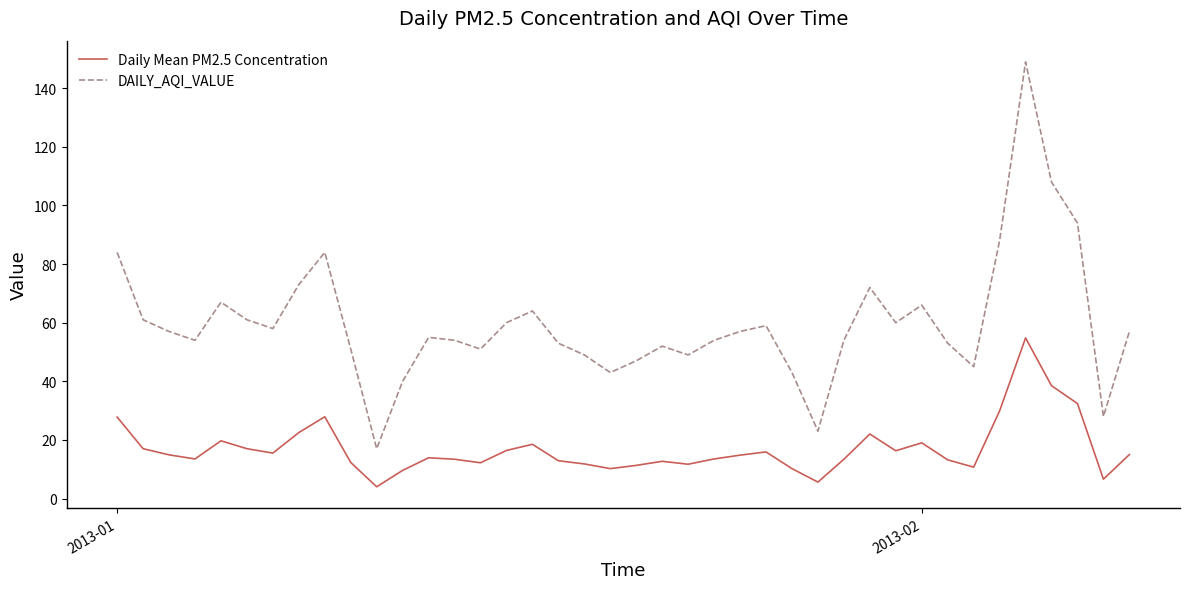

True or false: DAILY_AQI_VALUE and Daily Mean PM2.5 Concentration cross at least once.

False